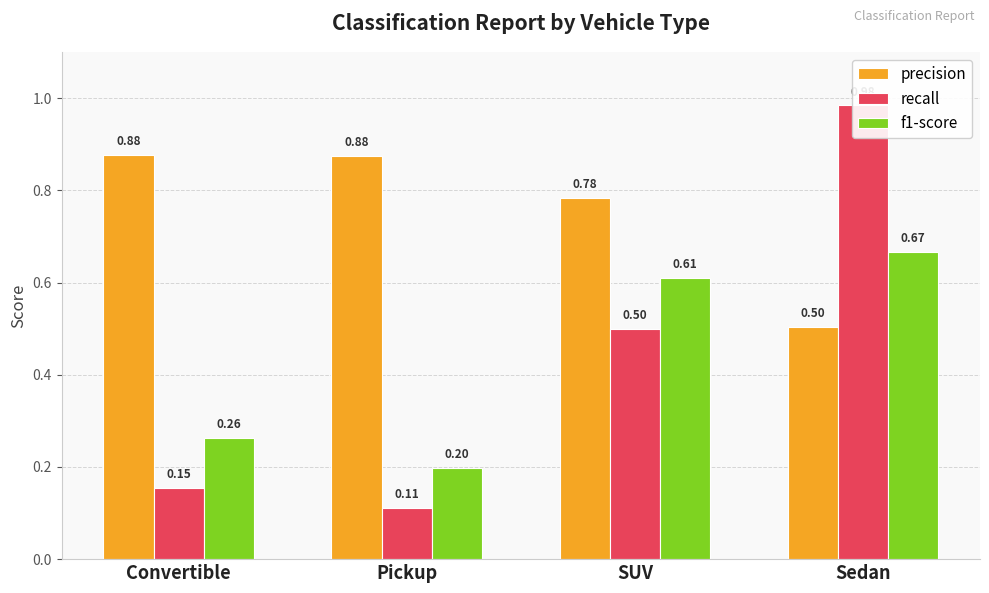

What is the label of the 1st bar from the right?

Sedan